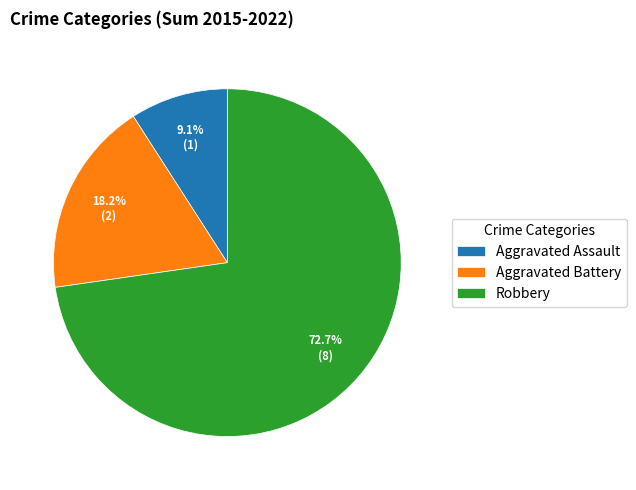

What percentage do Robbery and Aggravated Battery together represent?

90.9%